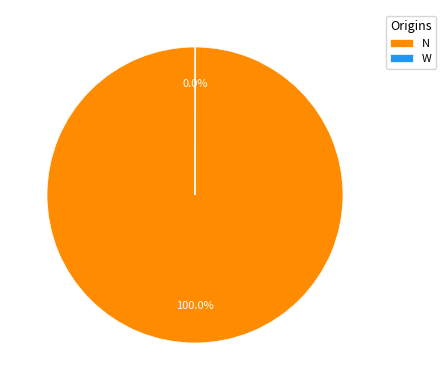

Does any single category account for the majority?

Yes